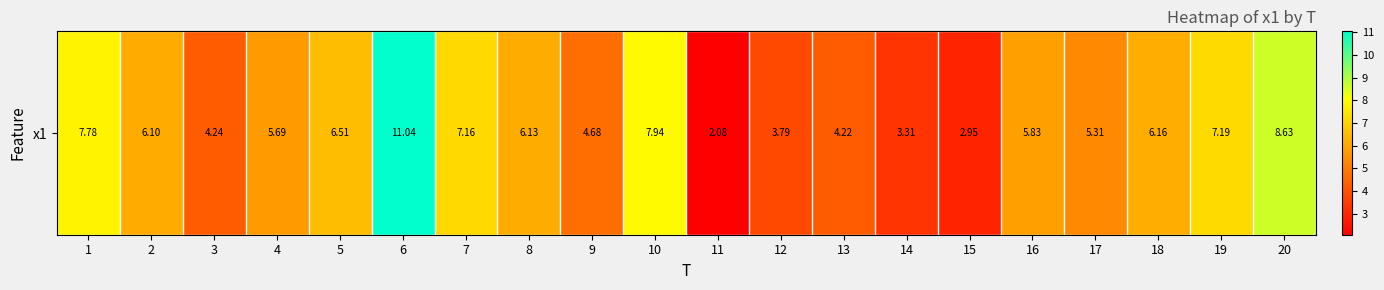

Where does the data first go above 6?

1